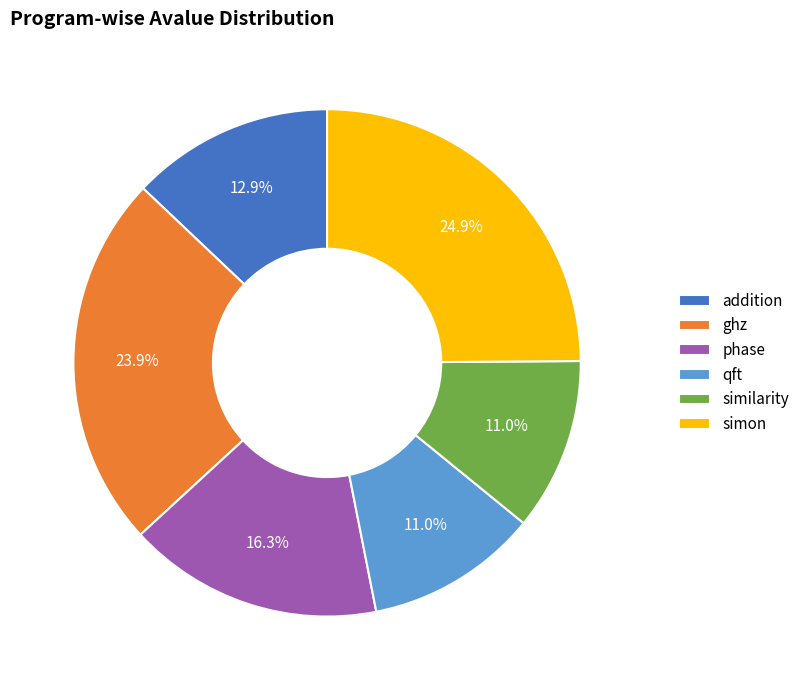

What is the largest slice in the pie chart?

simon